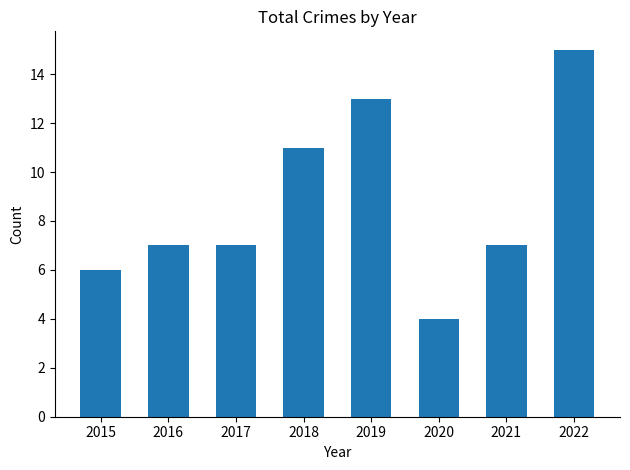

Reading left to right, extract all data points from this chart.

2015=6	2016=7	2017=7	2018=11	2019=13	2020=4	2021=7	2022=15